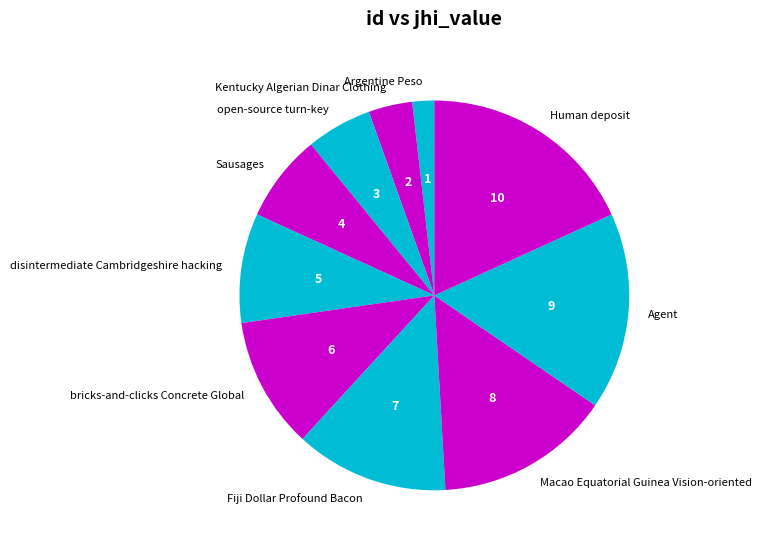

What is the smallest slice in the pie chart?

Argentine Peso